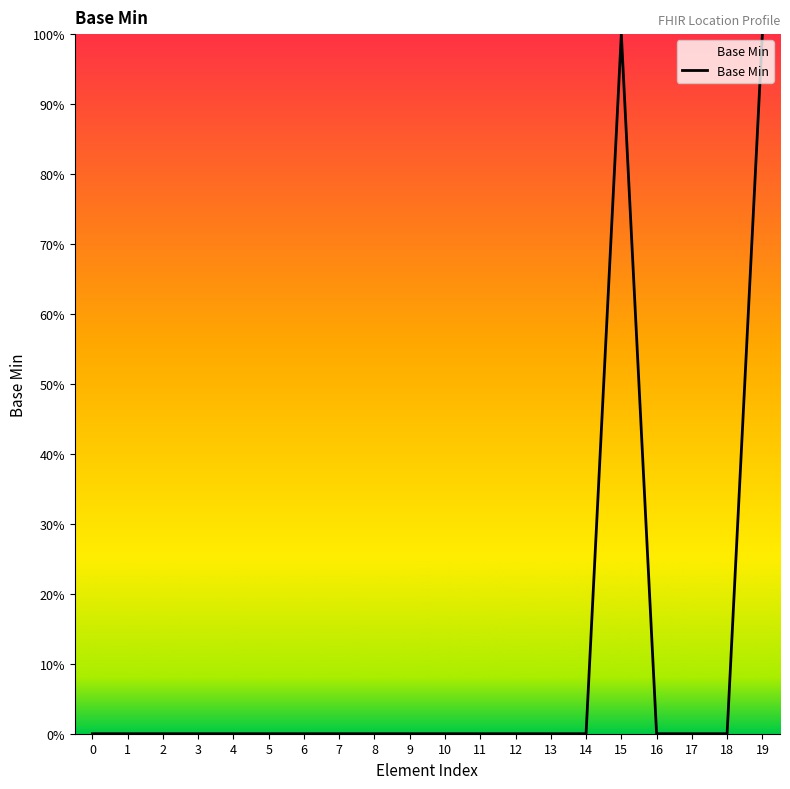

What is the sum of all values?

200